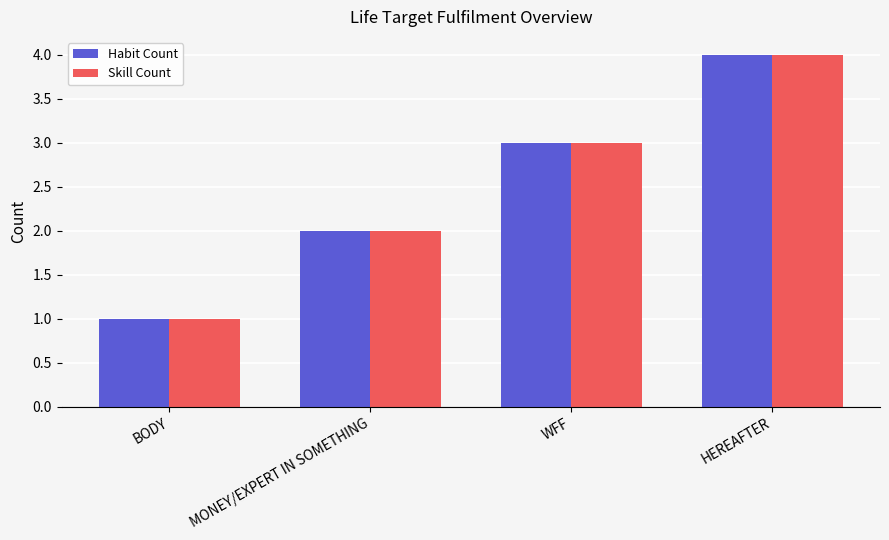

Count the number of data series in this chart.

2